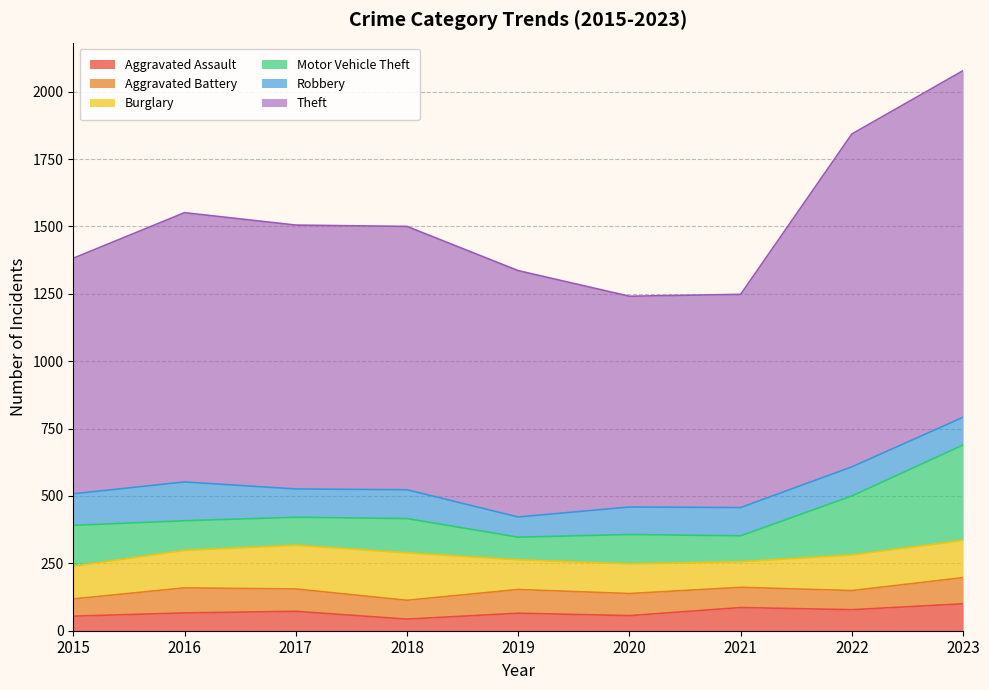

How many interior local peaks does the Theft series have?

1